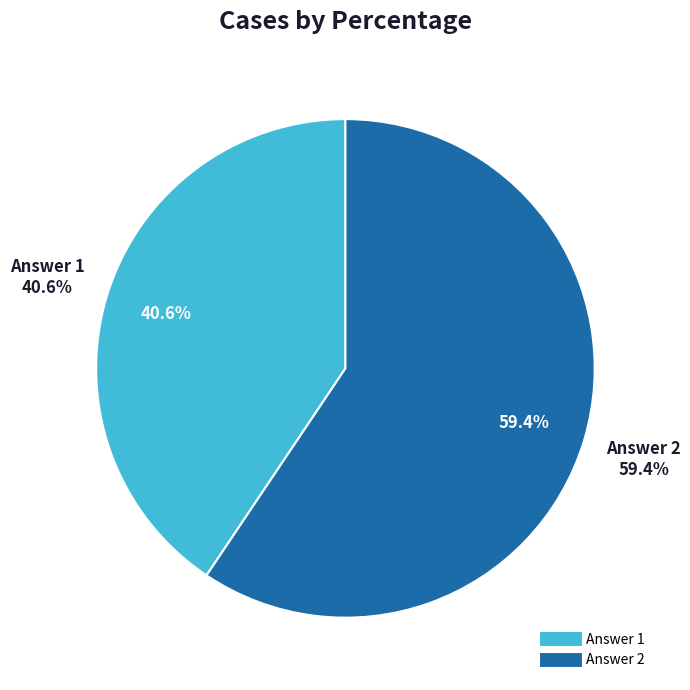

Which category accounts for the majority?

Answer 2